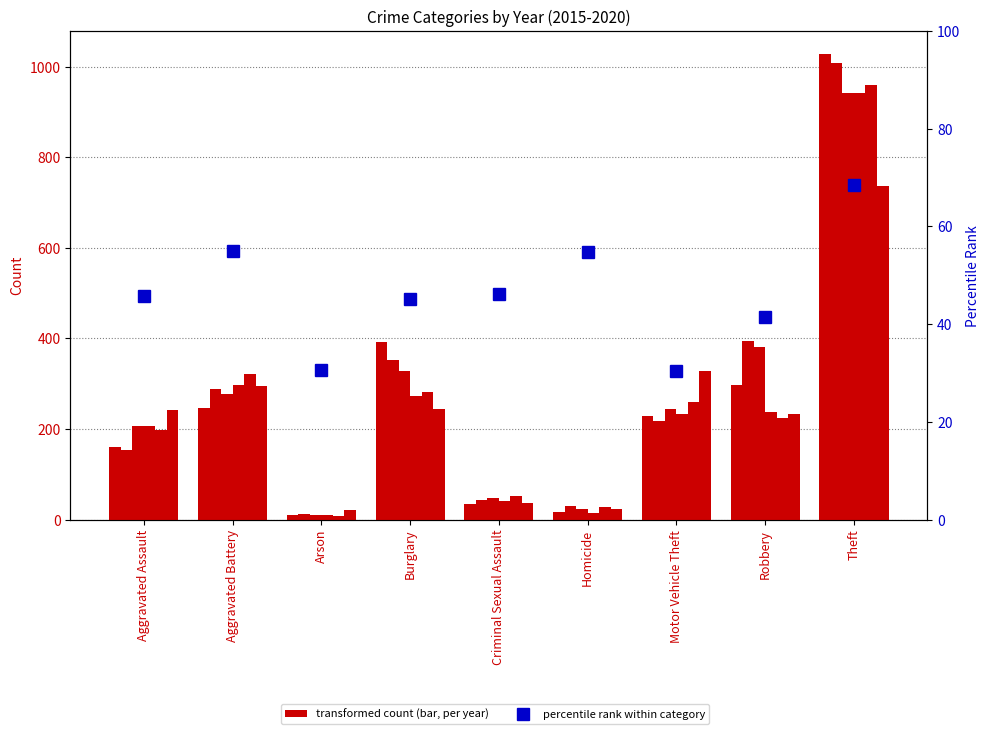

How many values exceed 45?

6